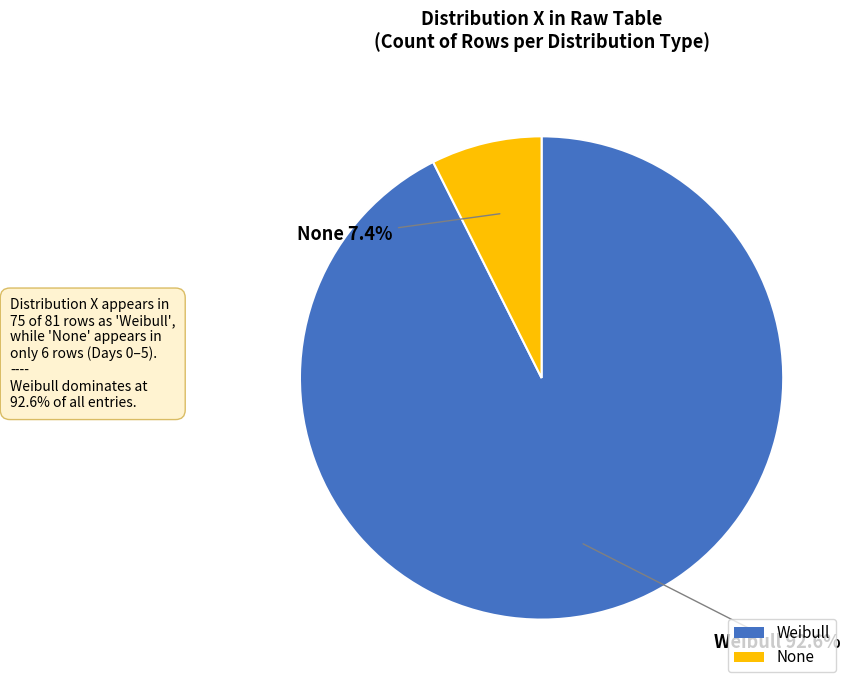

What percentage is the None slice, to the nearest percent?

7%